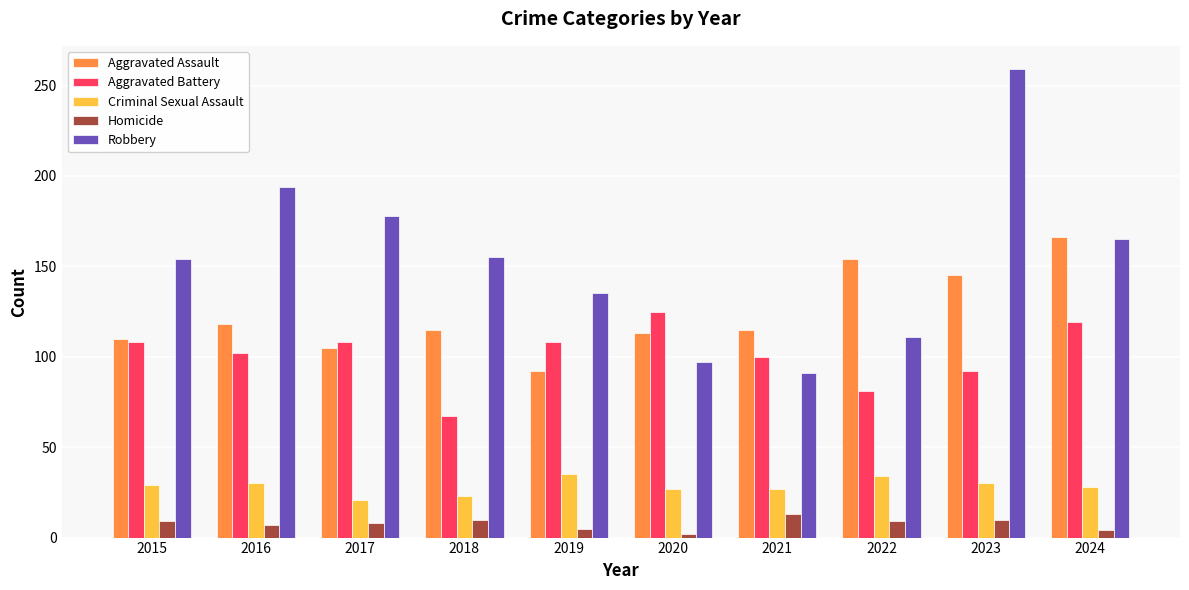

What is the sum of all Aggravated Battery values?

1010